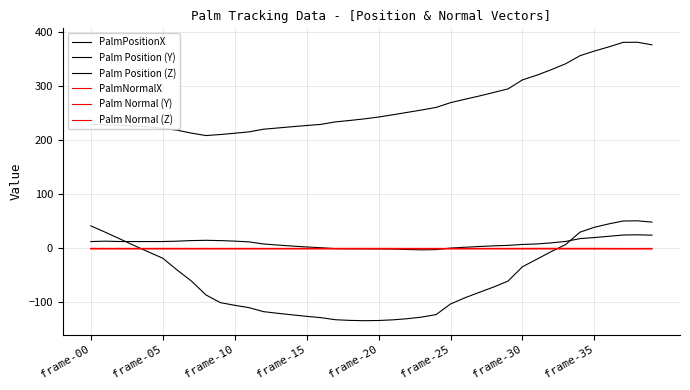

Does the chart display data point markers on the line(s)?

No